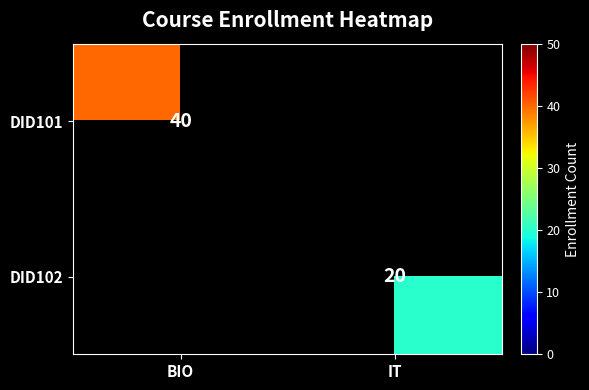

Is it true that DID102 equals 20 at IT?

True